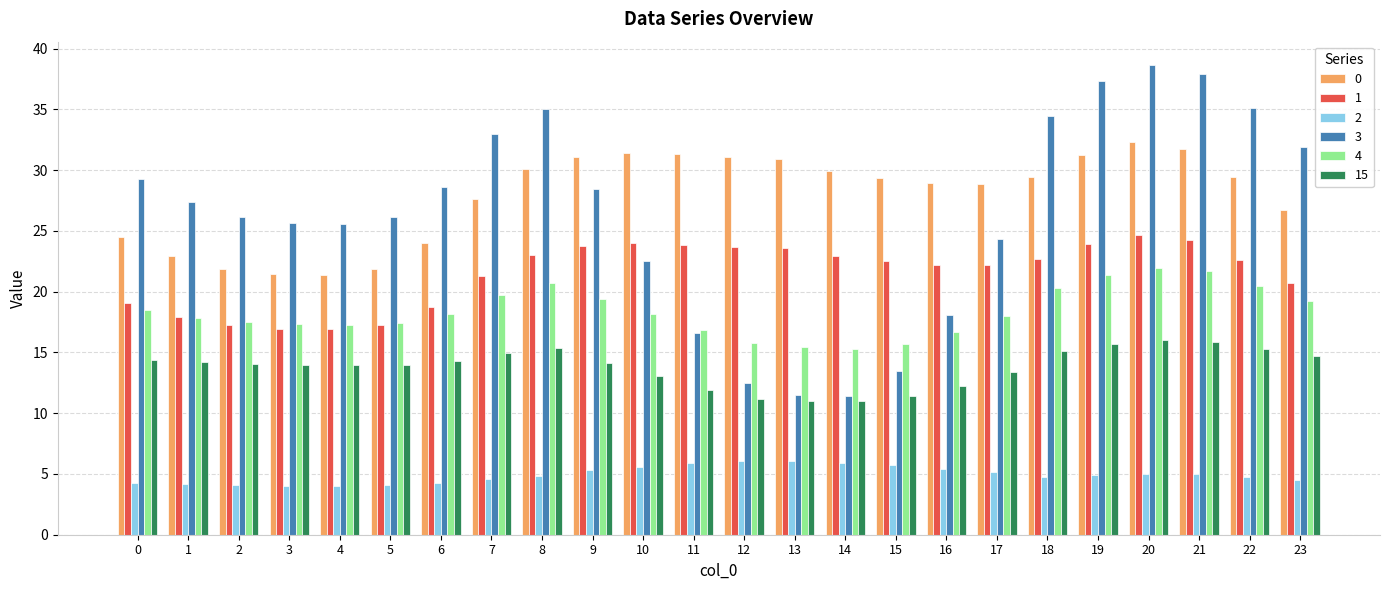

What is the approximate value of 3 at 10?

22.5